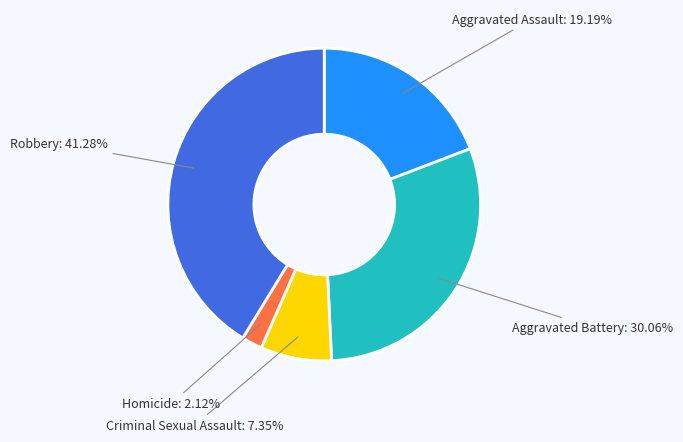

Rank the categories by value from lowest to highest.

Homicide, Criminal Sexual Assault, Aggravated Assault, Aggravated Battery, Robbery